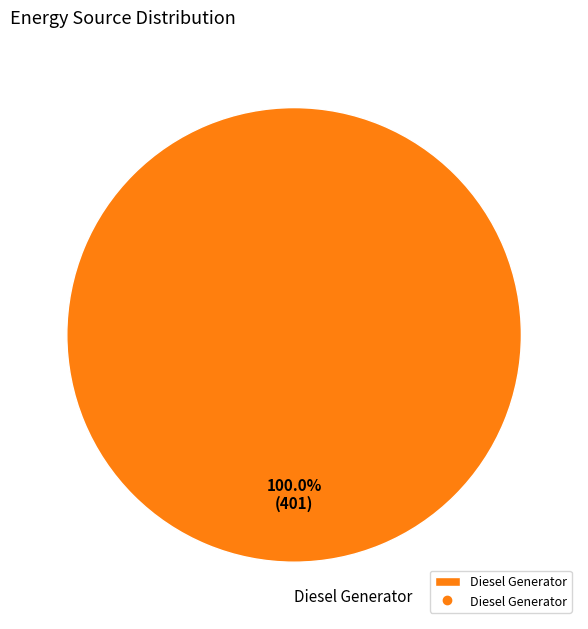

To the nearest percent, what percentage of the pie is Diesel Generator?

100%